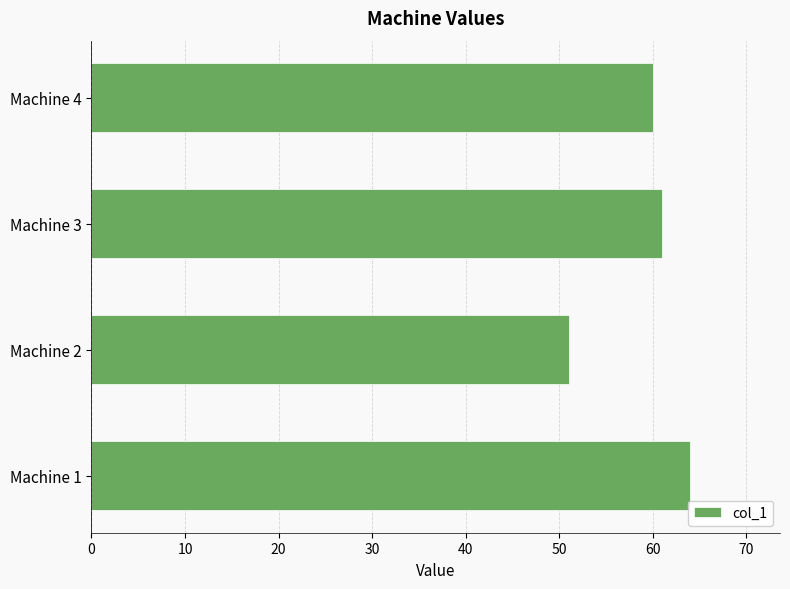

True or false: the data shows 60 at Machine 4.

True